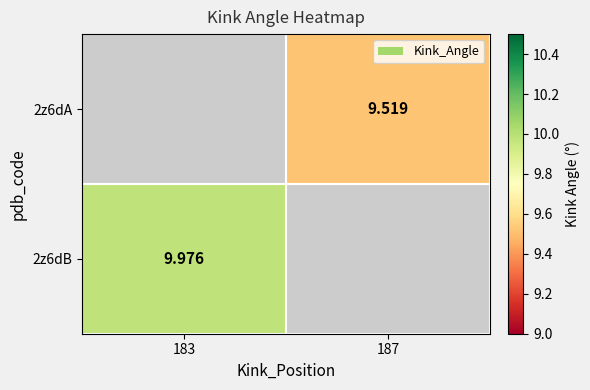

List the labels in order of 2z6dA value, smallest first.

183, 187